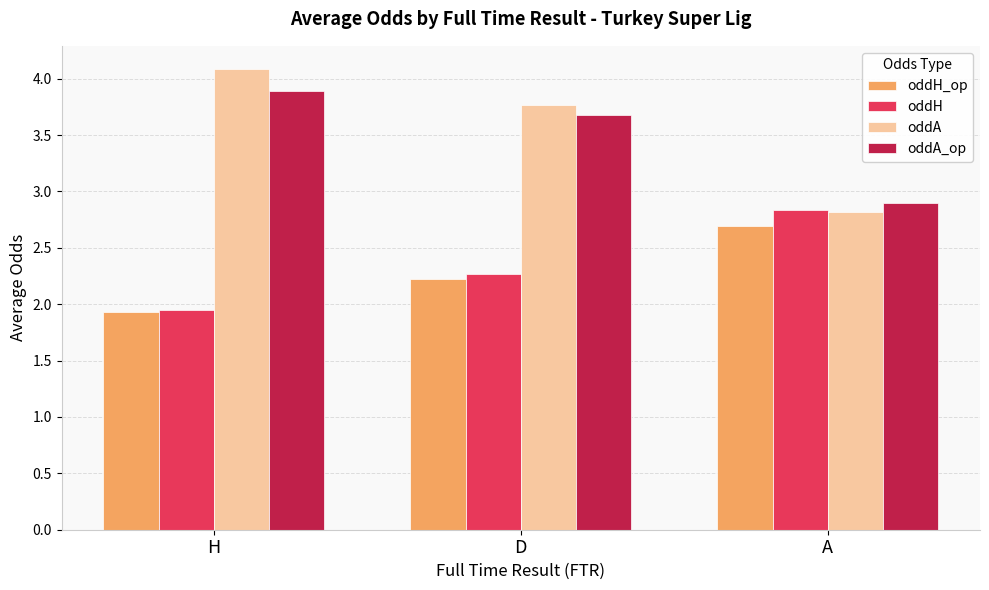

What is the total value across all series at A?

11.2